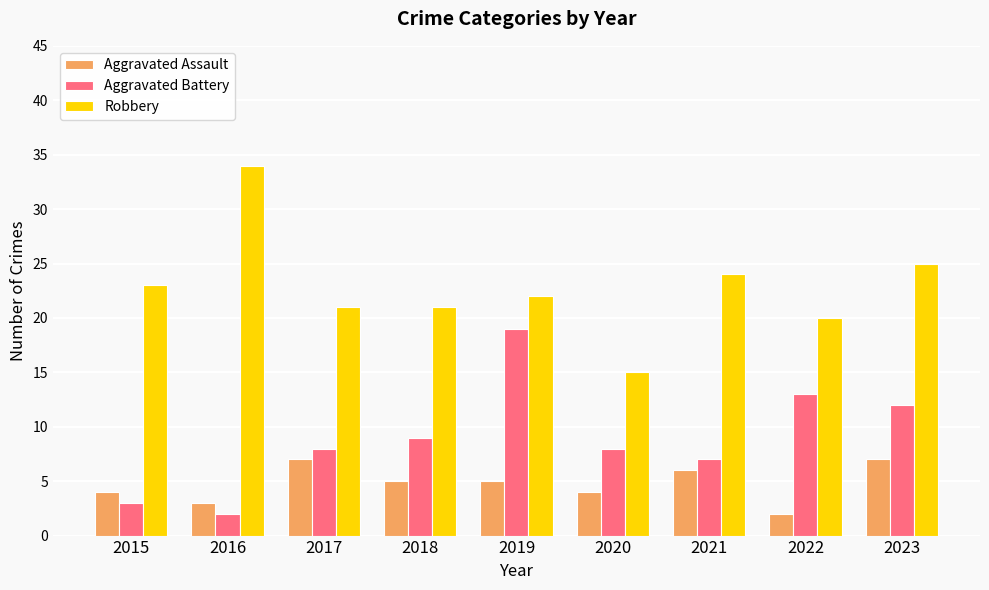

What is the approximate value of Aggravated Assault at 2015?

4